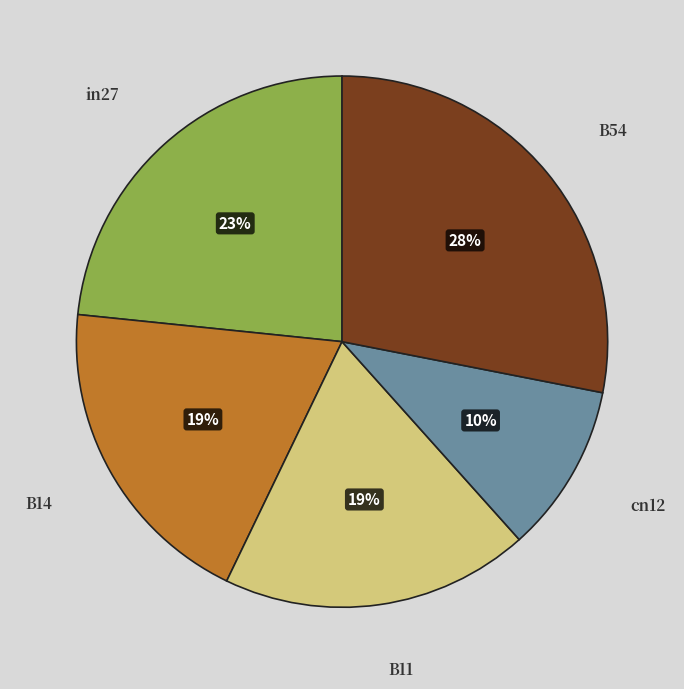

Is there a majority slice in this chart?

No